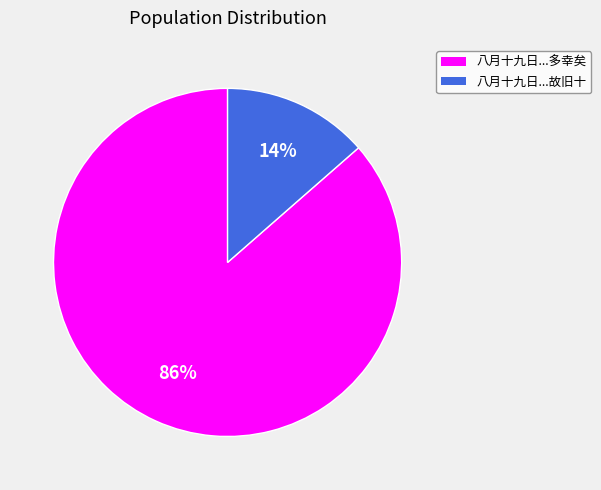

Do 八月十九日...多幸矣 and 八月十九日...故旧十 together represent more than half of the pie?

Yes